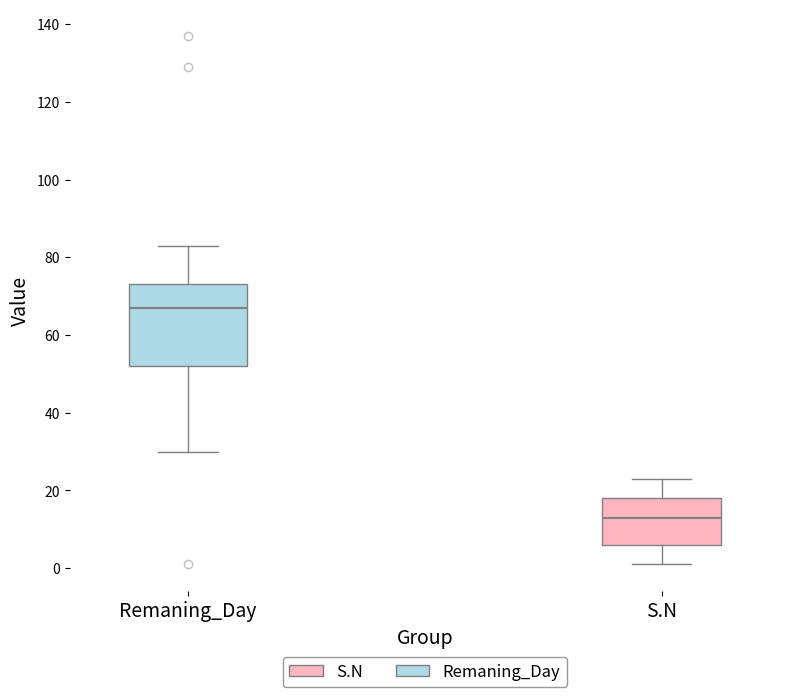

Reading left to right, read every box against the y-axis: the position of its median line, the range the box covers, and the ends of its whiskers. The values are not printed on the chart, so give them approximately, as read against the axis.

Remaning_Day: median 68, box 52 to 74, whiskers 30 to 84
S.N: median 14, box 6 to 18, whiskers 2 to 24